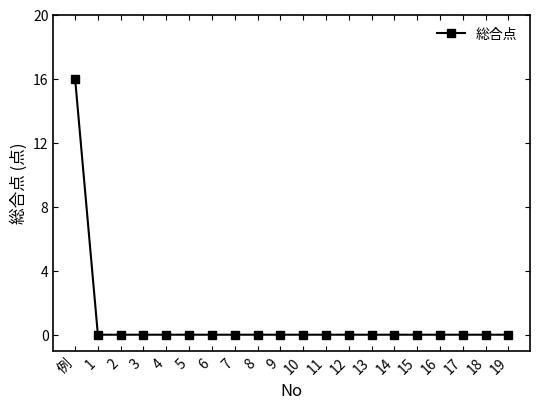

Is it true that the value at 14 is -10?

False